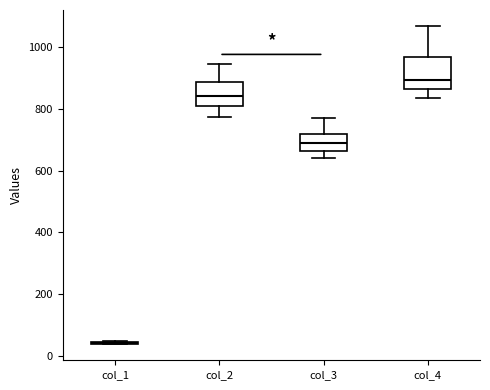

Where does the upper whisker of the box for col_4 end on the y-axis? The values are not printed on the chart, so give them approximately, as read against the axis.

1060